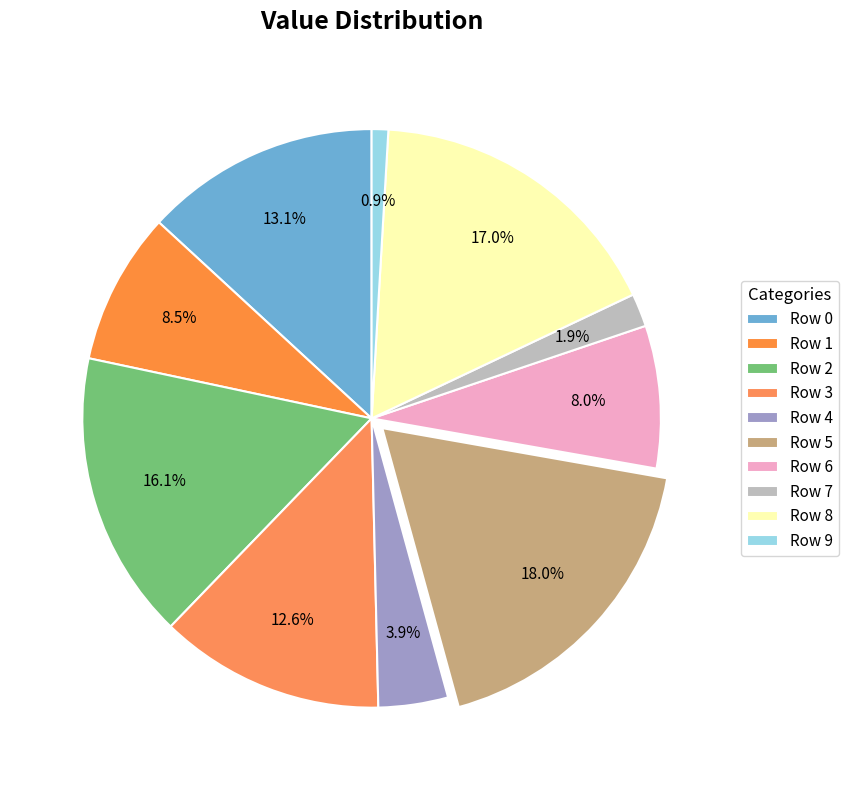

What is the smallest slice in the pie chart?

Row 9